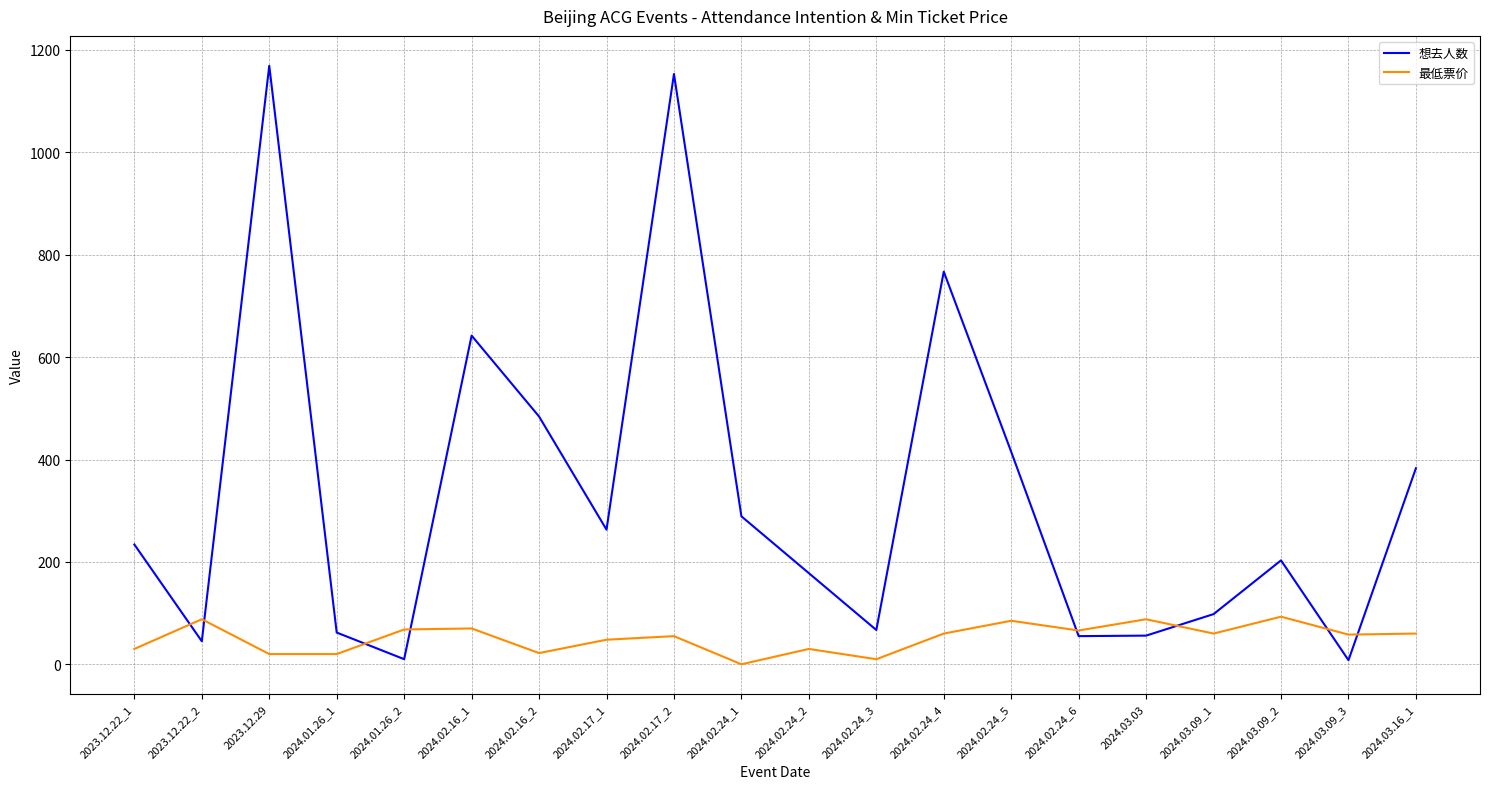

How many lines are shown in the chart?

2